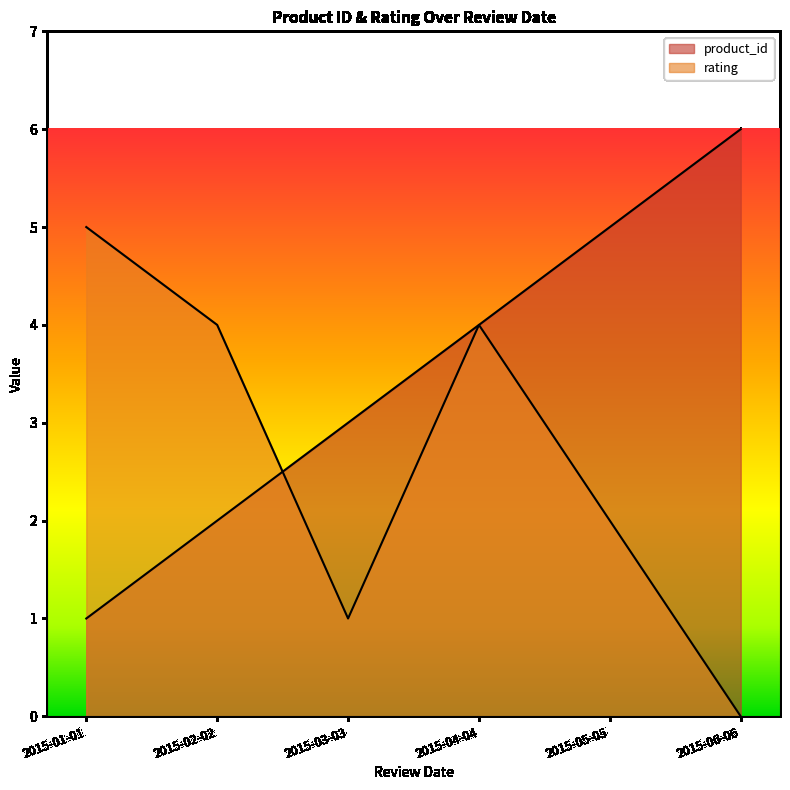

Is it true that product_id equals 2 at 2015-02-02?

True